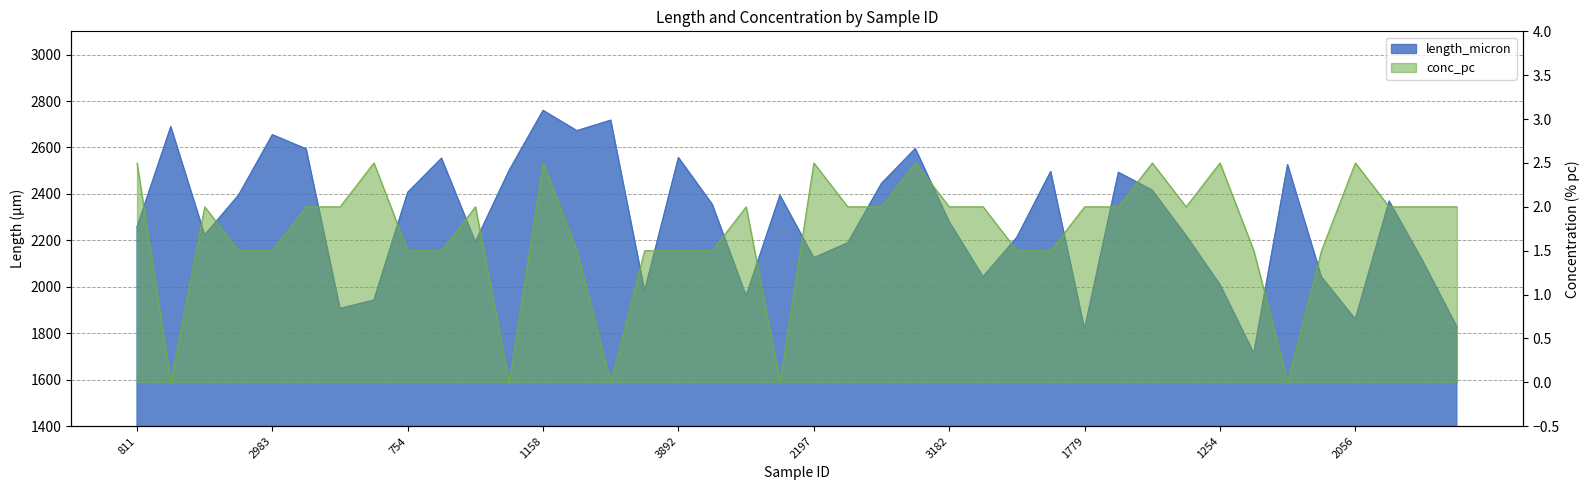

List the series in order of their overall mean, highest first.

length_micron, conc_pc